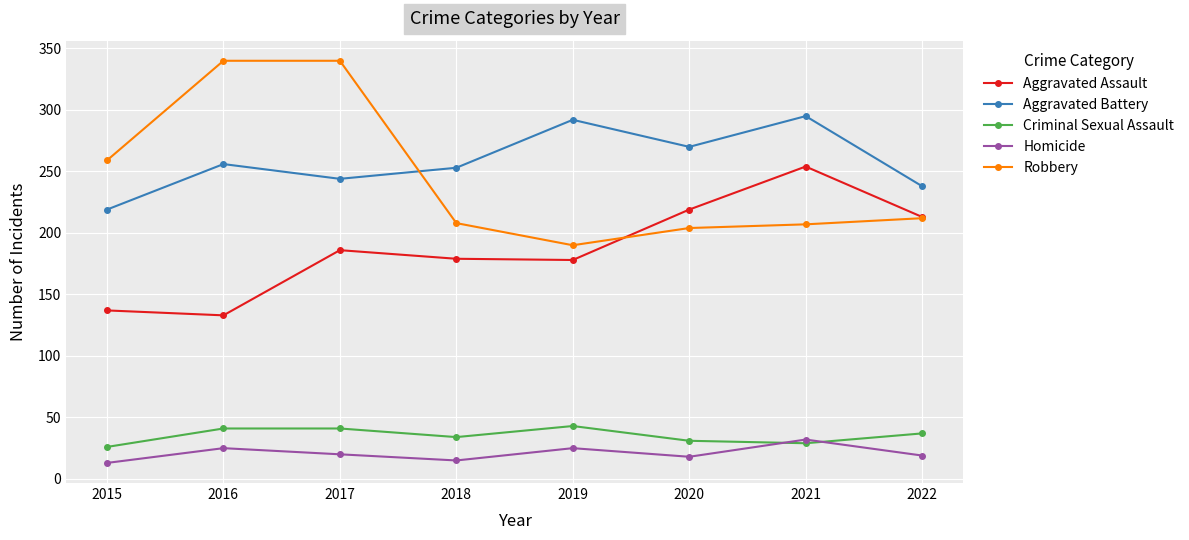

At how many categories does at least one series exceed 180?

8